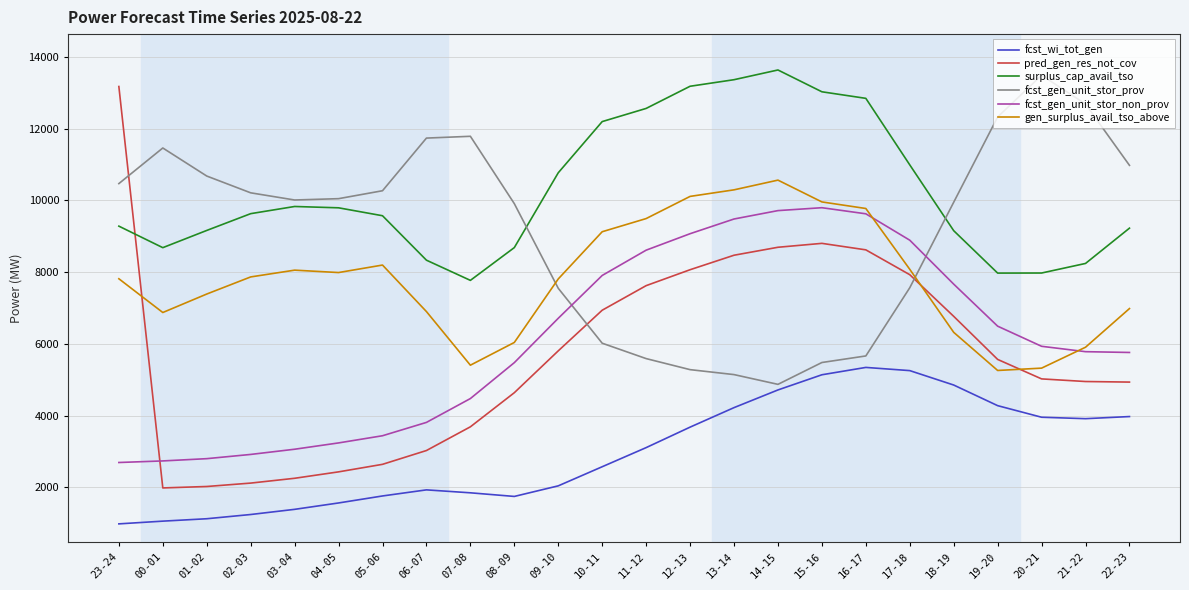

What is the total value across all series at 21-22?

41498